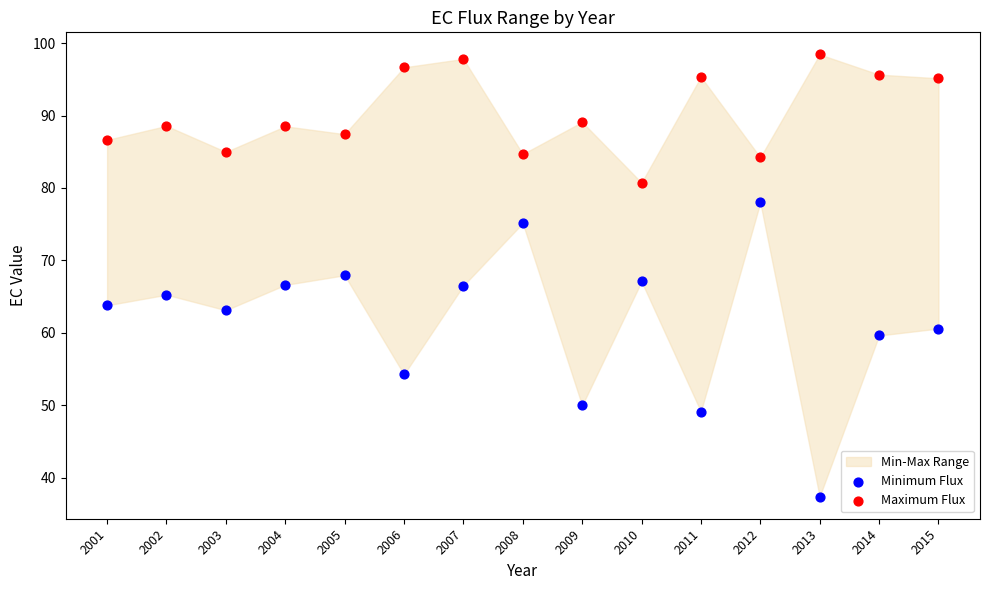

Which series contains the lowest Y value?

Minimum Flux